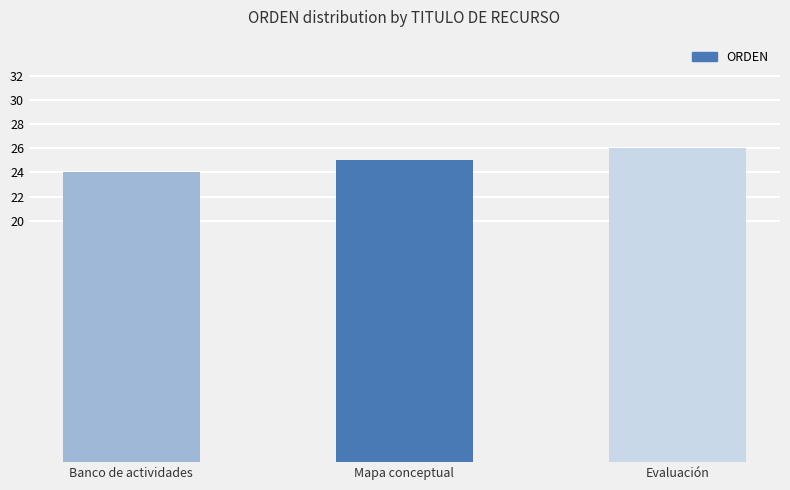

Does the chart contain any negative values?

No